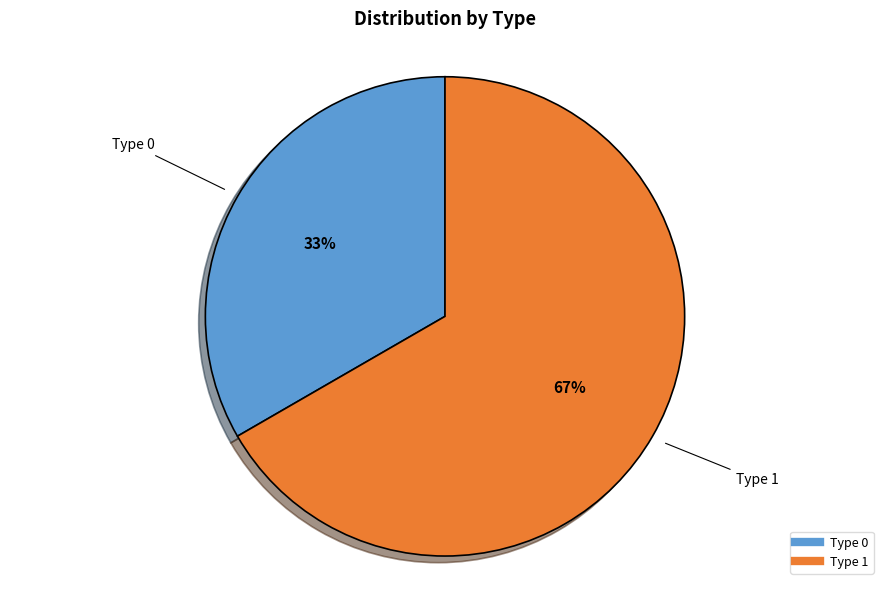

To the nearest percent, what is the average slice percentage?

50%